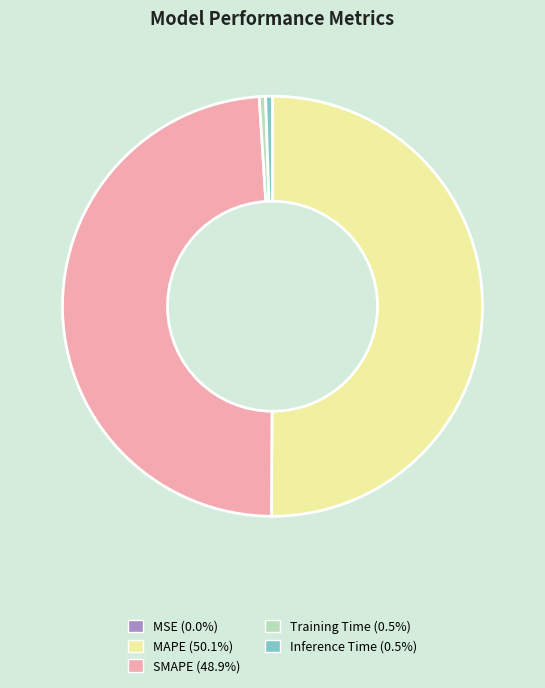

Which slice represents more than half of the pie?

MAPE